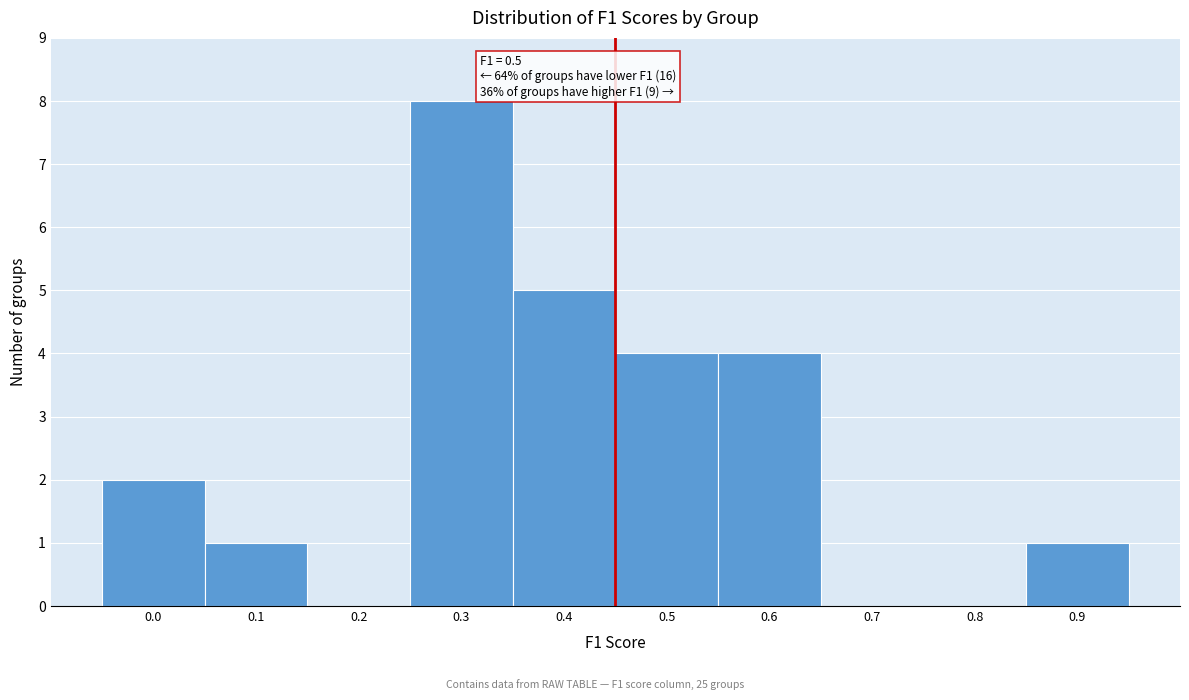

Reading left to right, what are all the values shown in this chart?

0.0=2	0.1=1	0.2=0	0.3=8	0.4=5	0.5=4	0.6=4	0.7=0	0.8=0	0.9=1